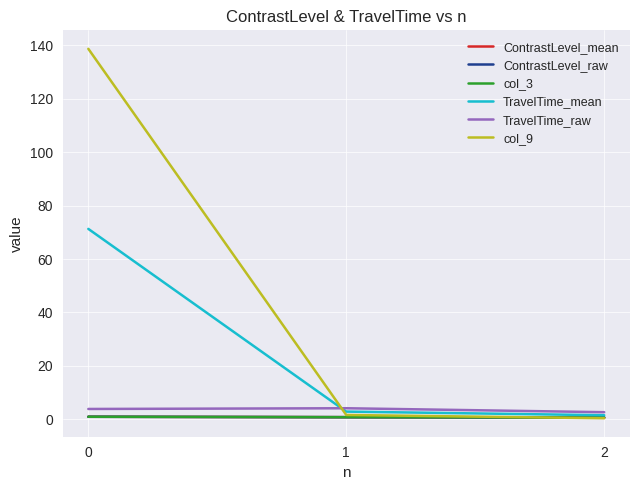

Reading left to right, transcribe all the data shown in this chart.

ContrastLevel_mean: 0.9	0.8	0.6
ContrastLevel_raw: 0.9	0.8	0.6
col_3: 0.9	0.8	0.6
TravelTime_mean: 71.3	2.8	1.5
TravelTime_raw: 3.8	4.1	2.6
col_9: 138.8	1.6	0.3